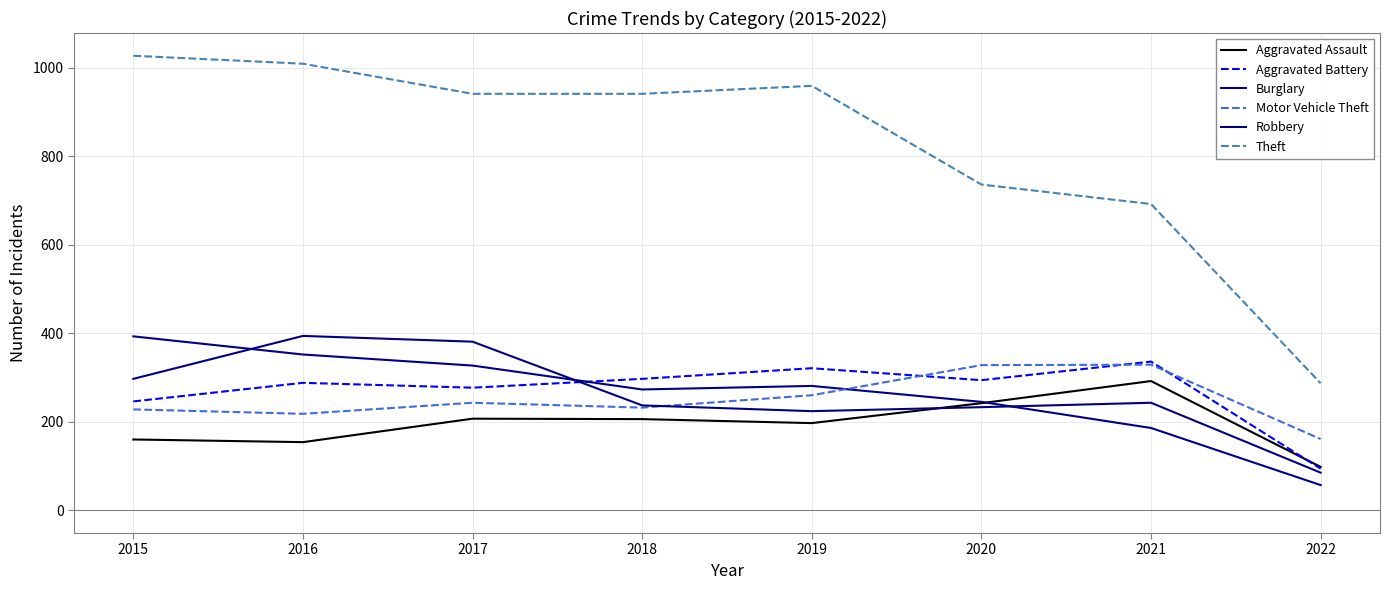

True or false: Aggravated Battery has a value of 165 at 2017.

False